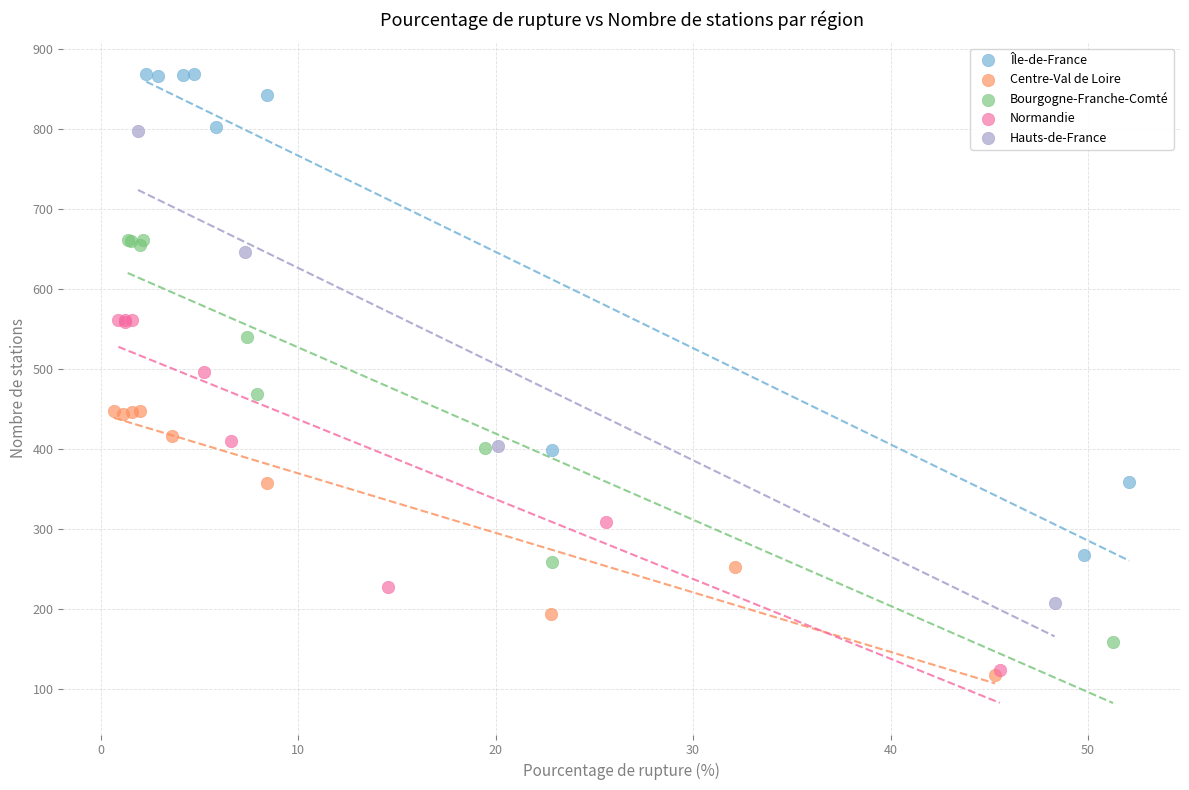

Which series has the largest Y range (max minus min)?

Île-de-France